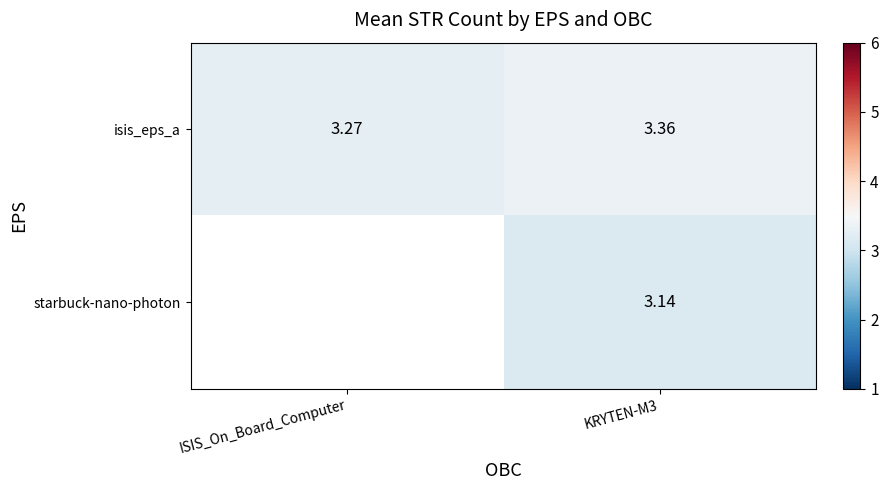

Where is isis_eps_a nearest to the value 3?

ISIS_On_Board_Computer